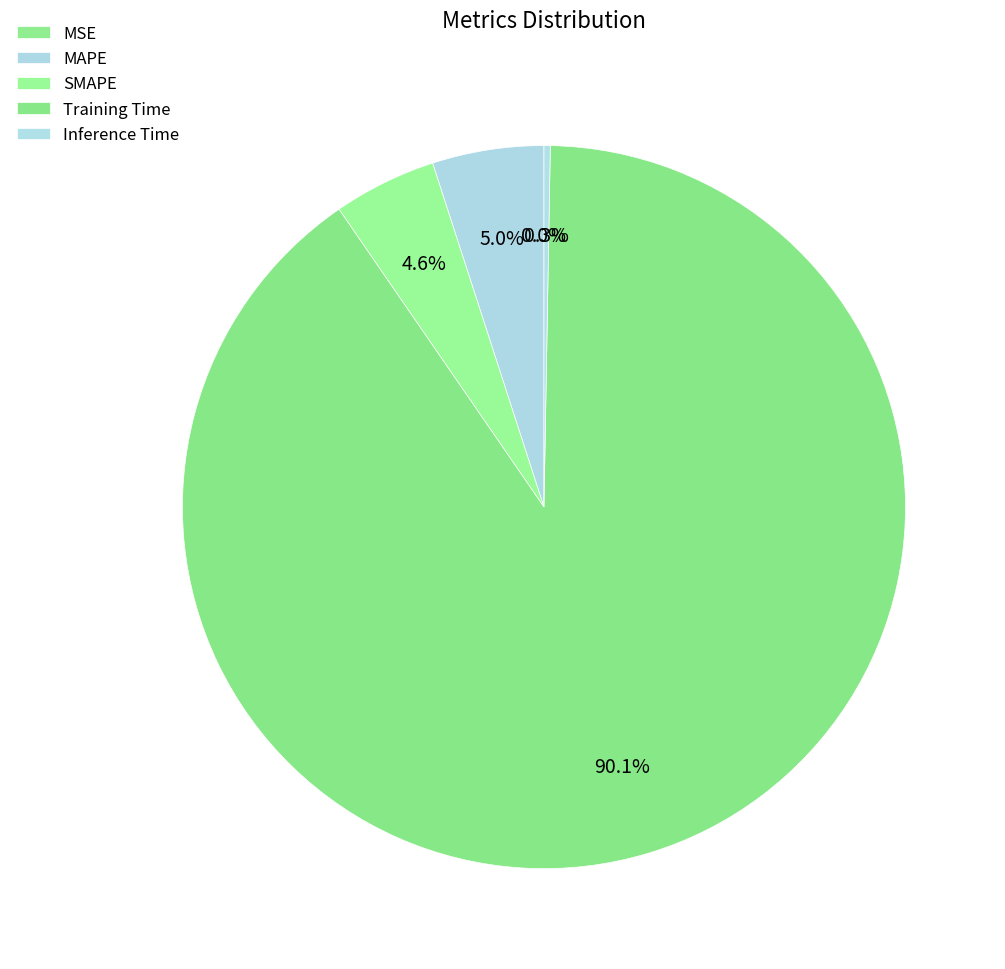

To the nearest percent, what is the difference between the largest and smallest slice percentages?

90%